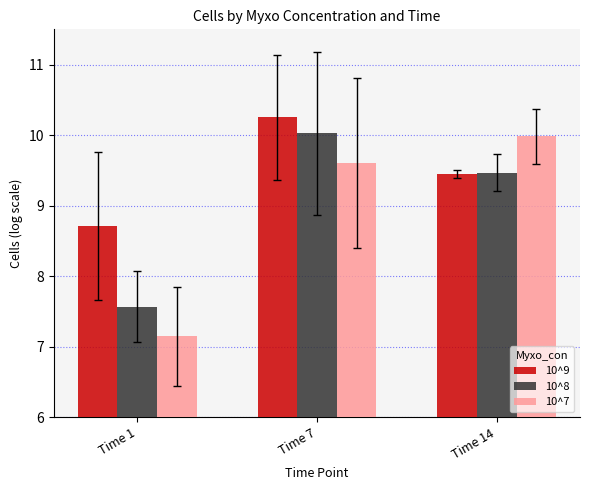

The value of 10^7 at Time 14 is 10.0. True or false?

True